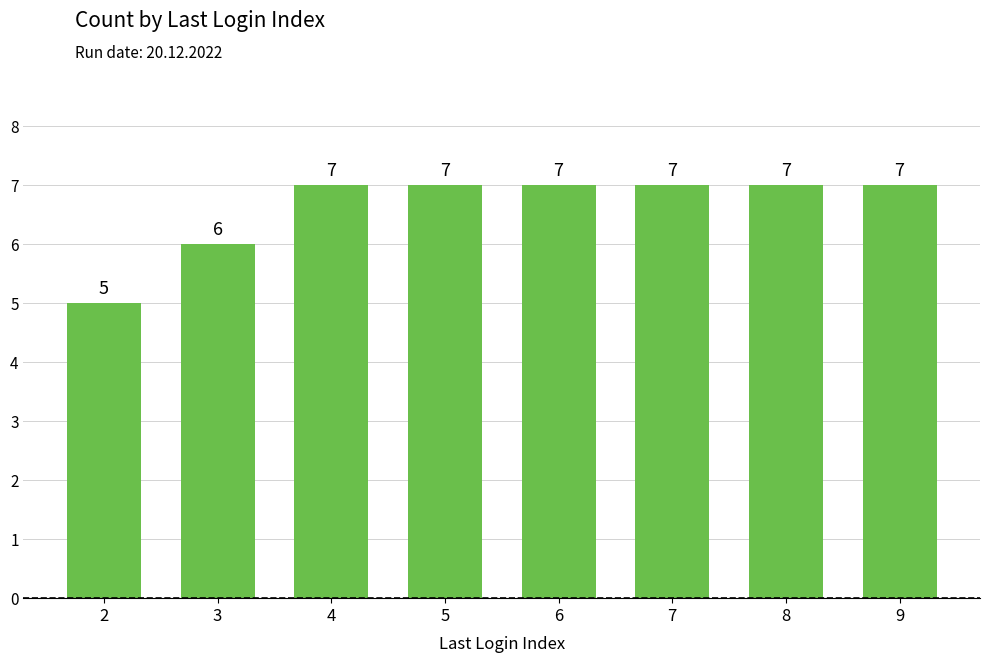

Which has a higher value, 3 or 4?

4